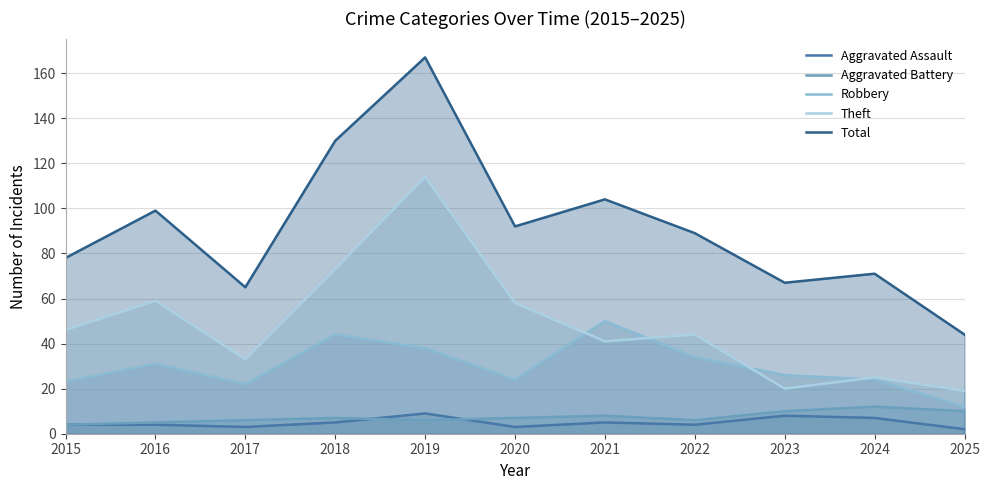

How many categories are shown in the chart?

11